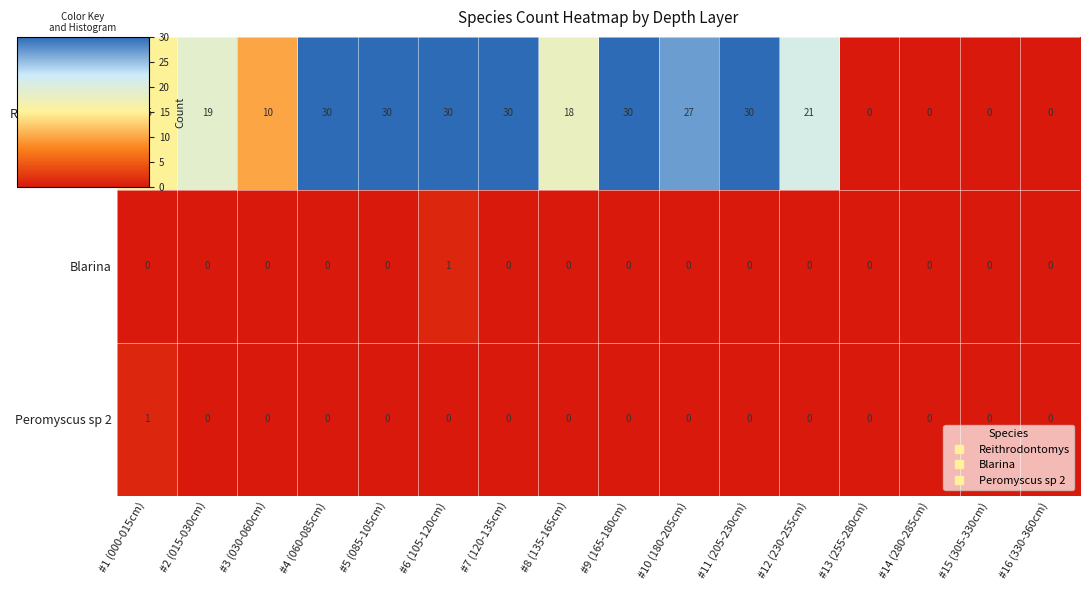

Count the Reithrodontomys values in the range 10 to 30.

12